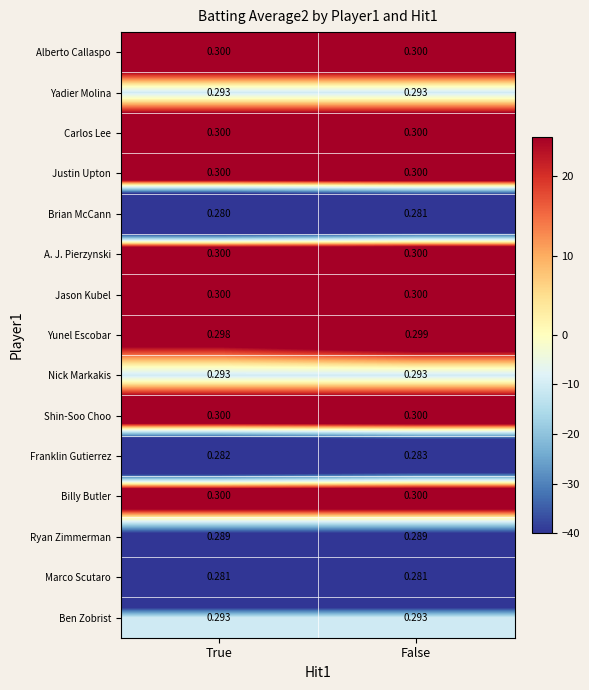

At which category is the sum across all series the highest?

False